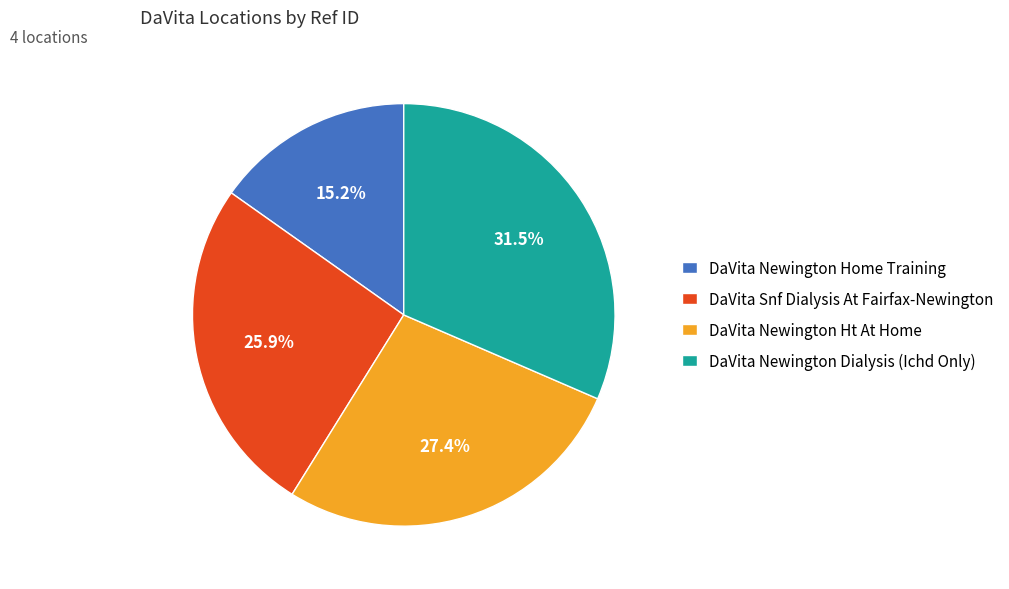

Which category has the biggest portion of the pie?

DaVita Newington Dialysis (Ichd Only)